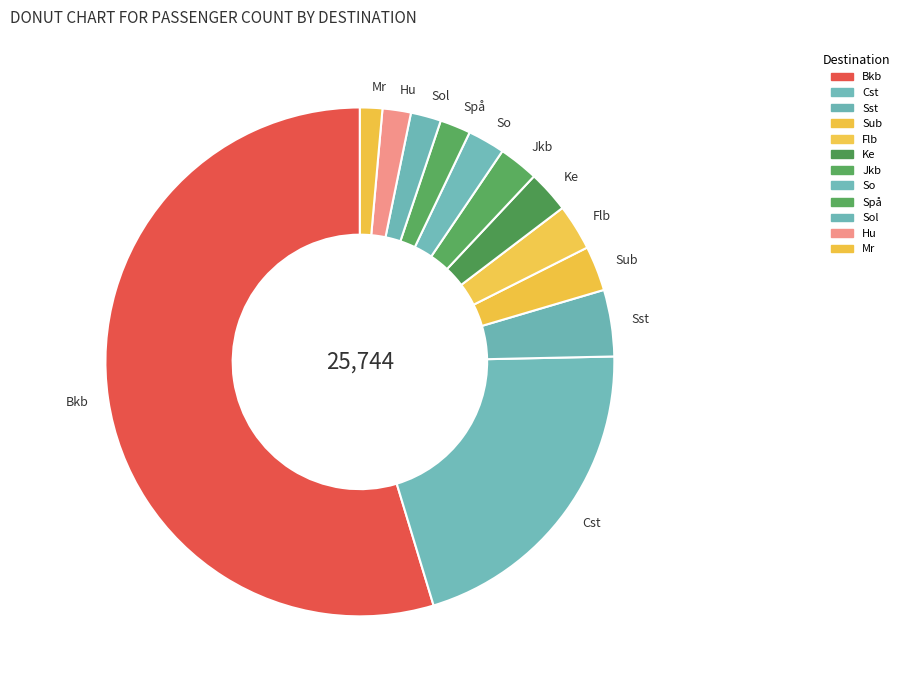

Between Jkb and Spå, which is larger?

Jkb